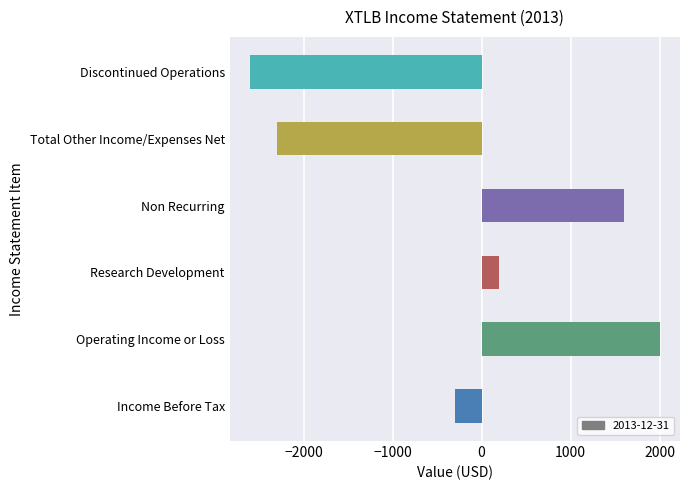

Which category has the highest value across all series?

Operating Income or Loss